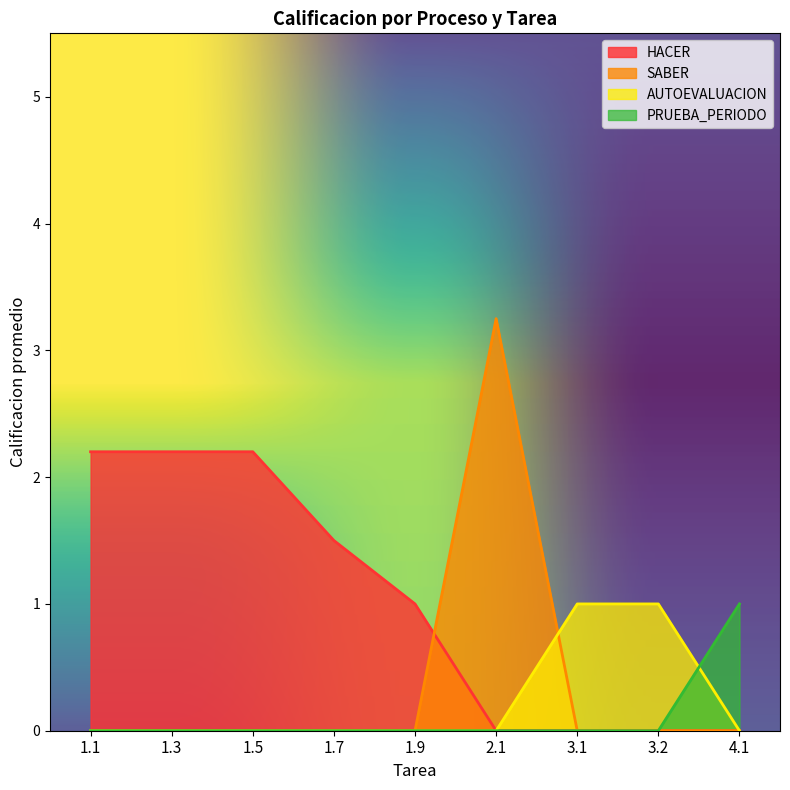

Is the value of SABER at 1.1 greater than the value of HACER at 1.5?

No